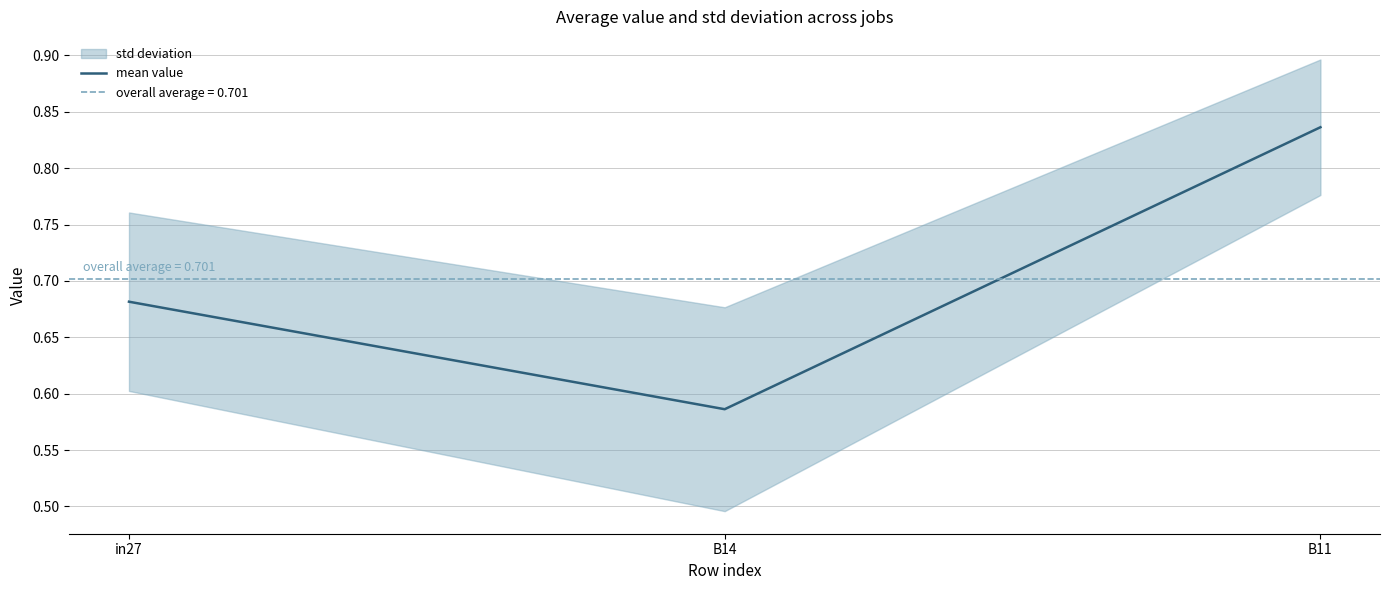

Which label corresponds to the largest value in the chart?

B11